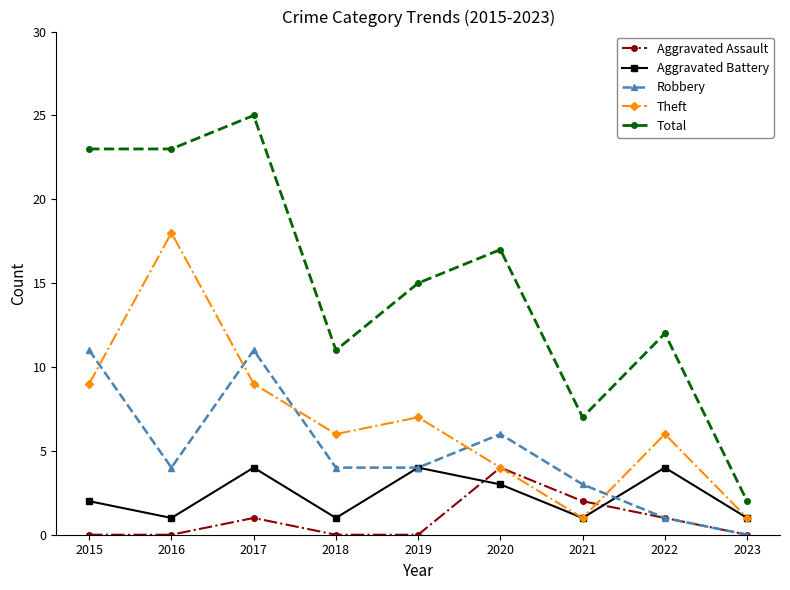

Is the value of Theft at 2023 greater than the value of Aggravated Assault at 2015?

Yes